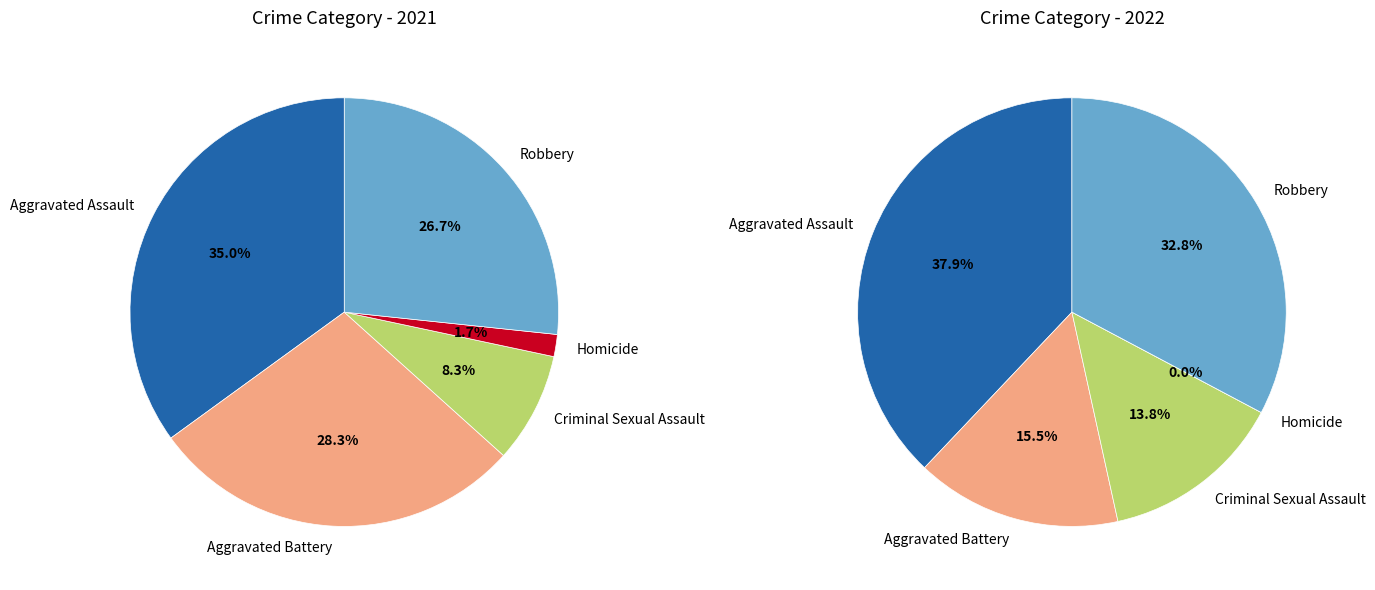

Is it true that values_2022 is 21% of the pie?

False